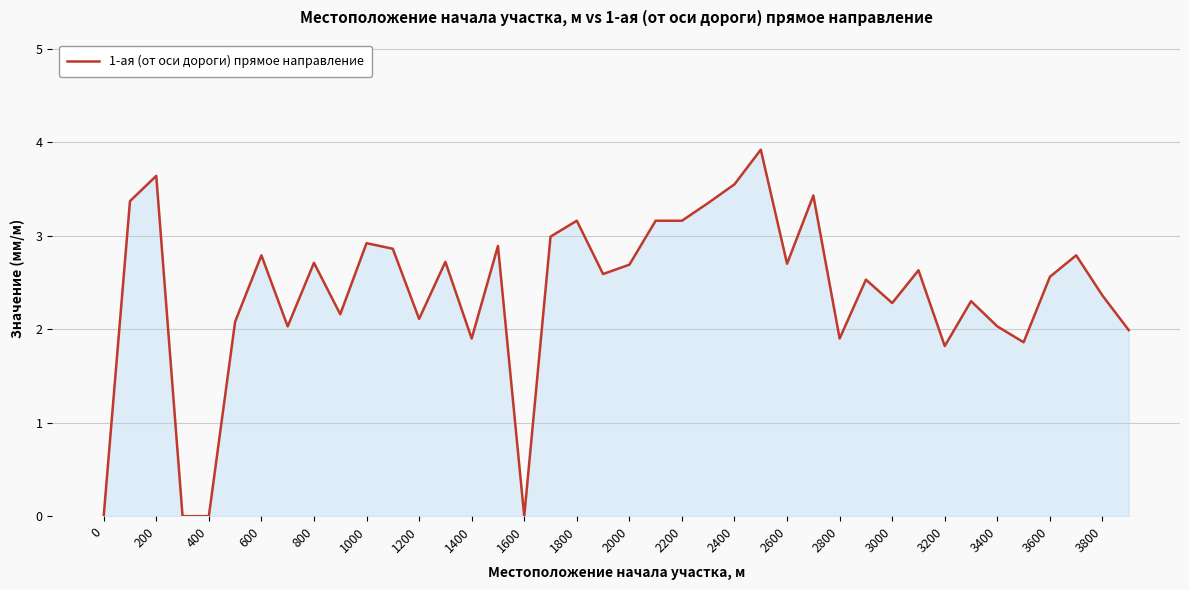

What is the difference between the maximum and minimum values?

3.9